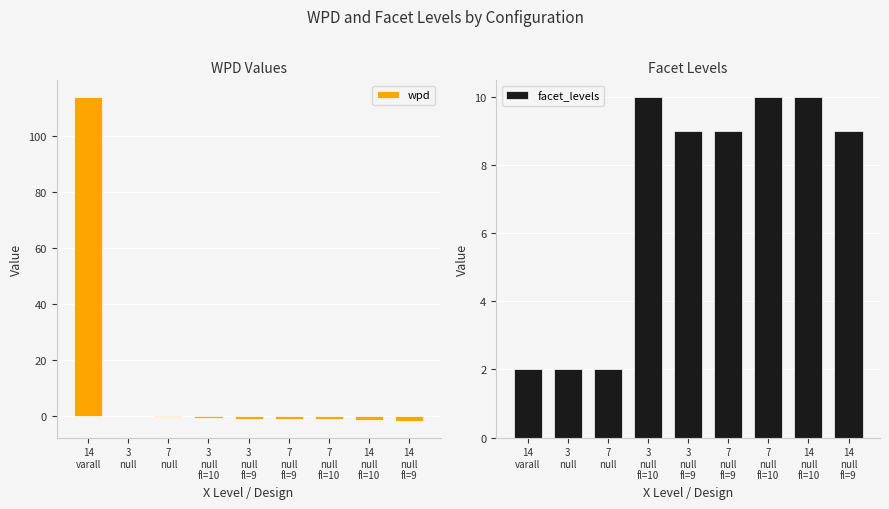

Where is facet_levels nearest to the value 6?

3
null
fl=9